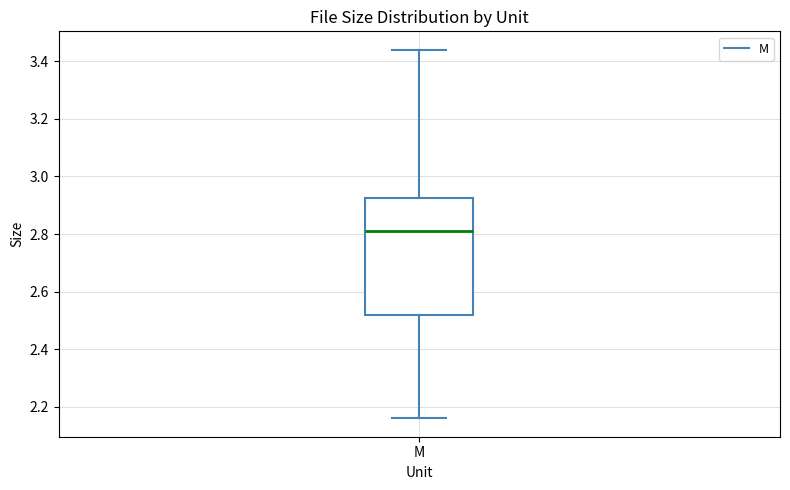

Transcribe this box plot: give where the median line is, the range the box spans, and where the two whiskers end, as read against the y-axis. The values are not printed on the chart, so give them approximately, as read against the axis.

median 2.82, box 2.52 to 2.92, whiskers 2.16 to 3.44